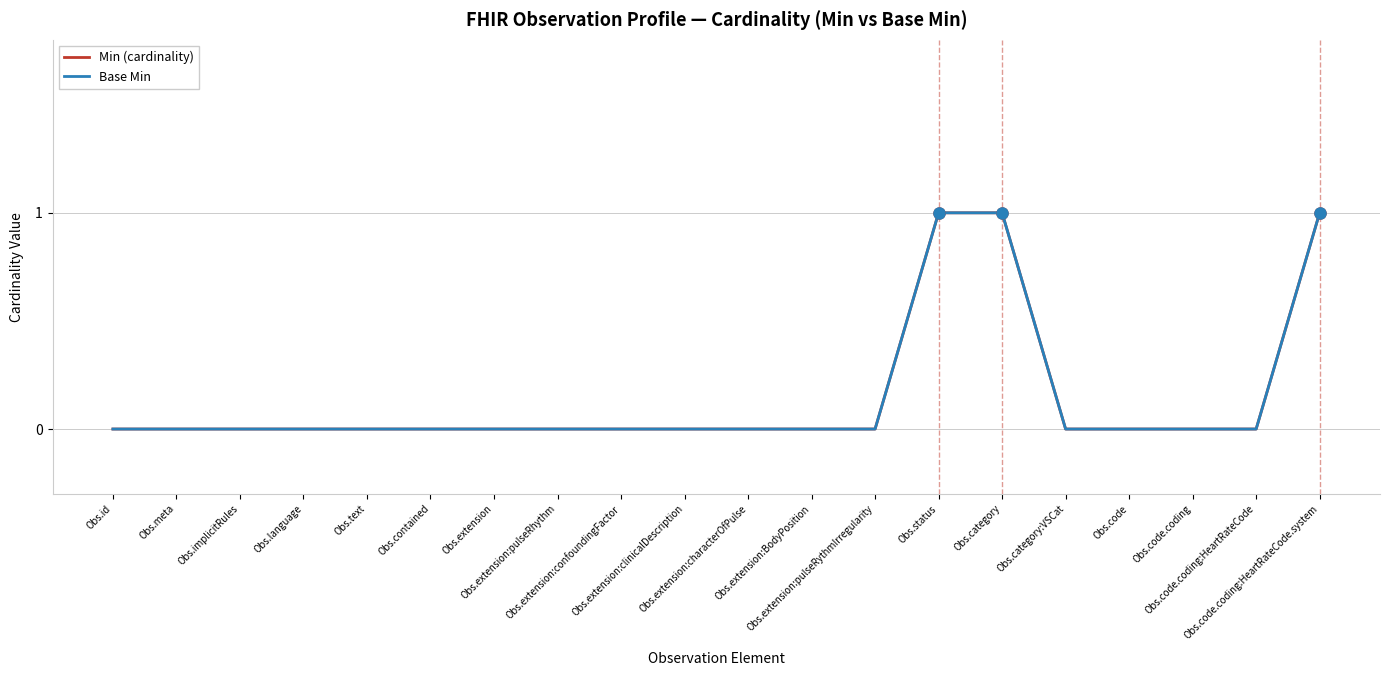

Where is Base Min nearest to the value 0?

Obs.id